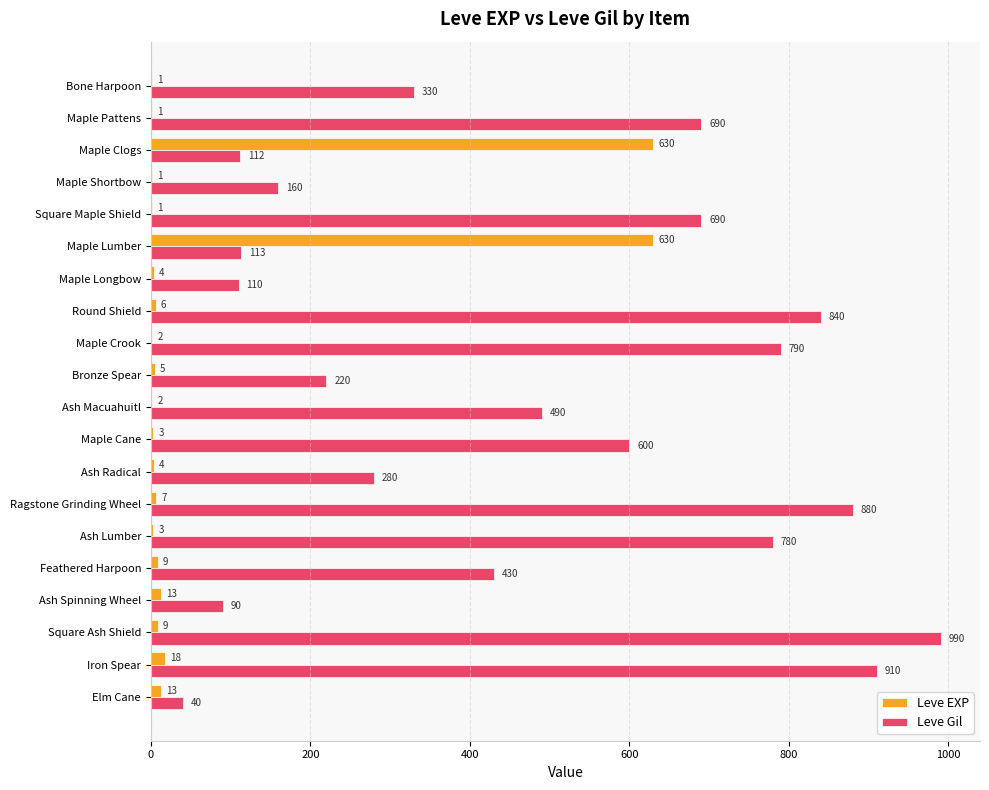

Which series has the largest total across all categories?

Leve Gil